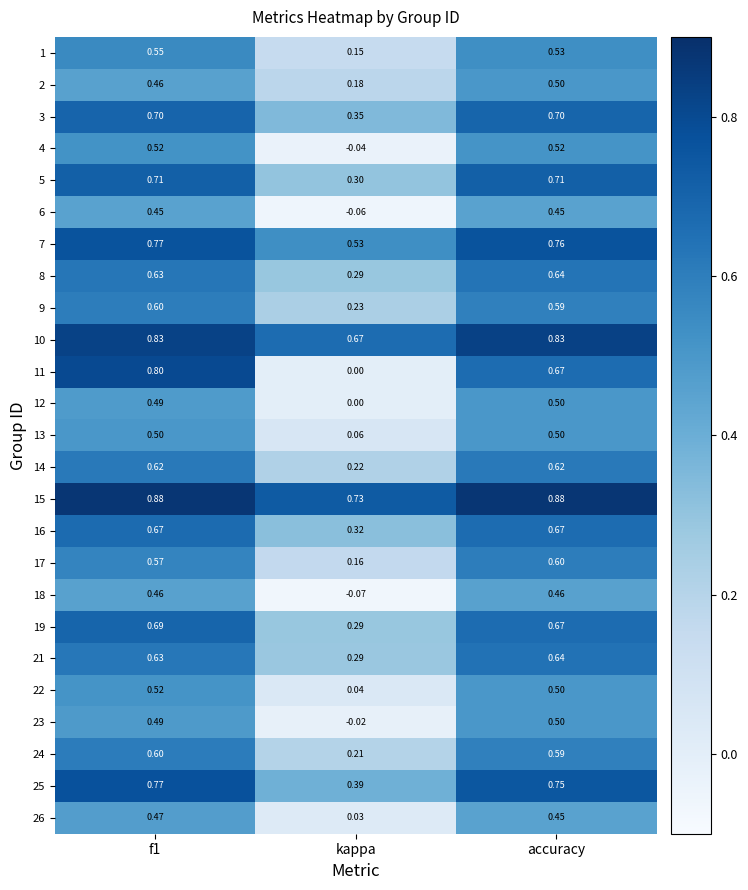

At which label does 25 reach its minimum?

kappa